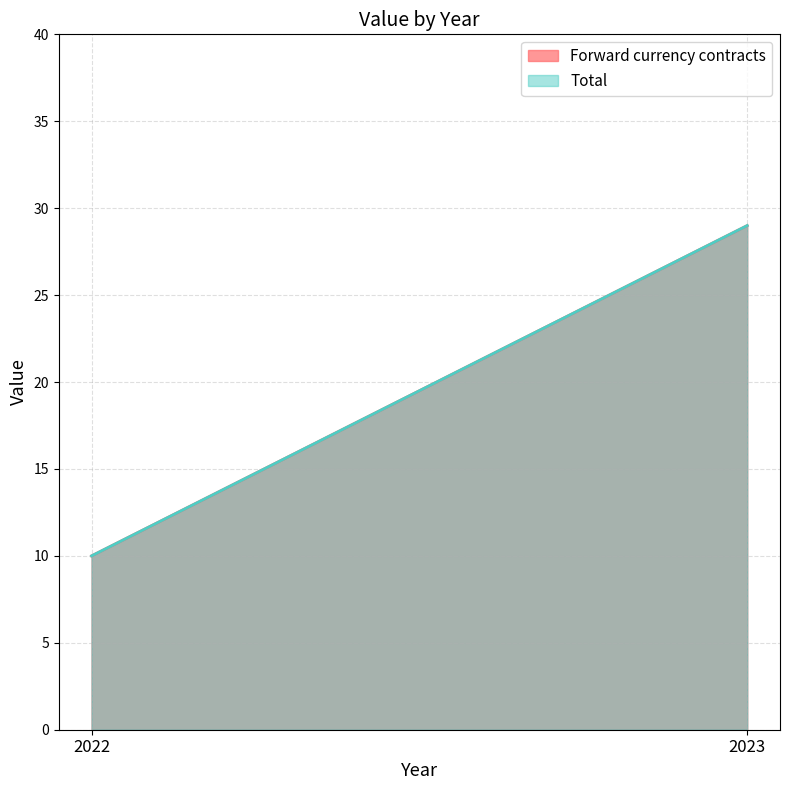

What is the sum of all Forward currency contracts values?

39